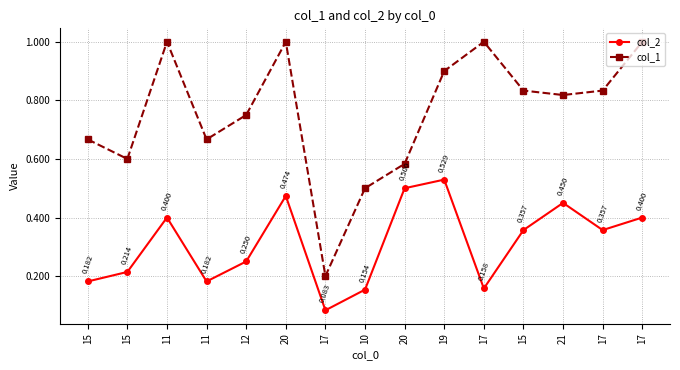

Count the number of data series in this chart.

2